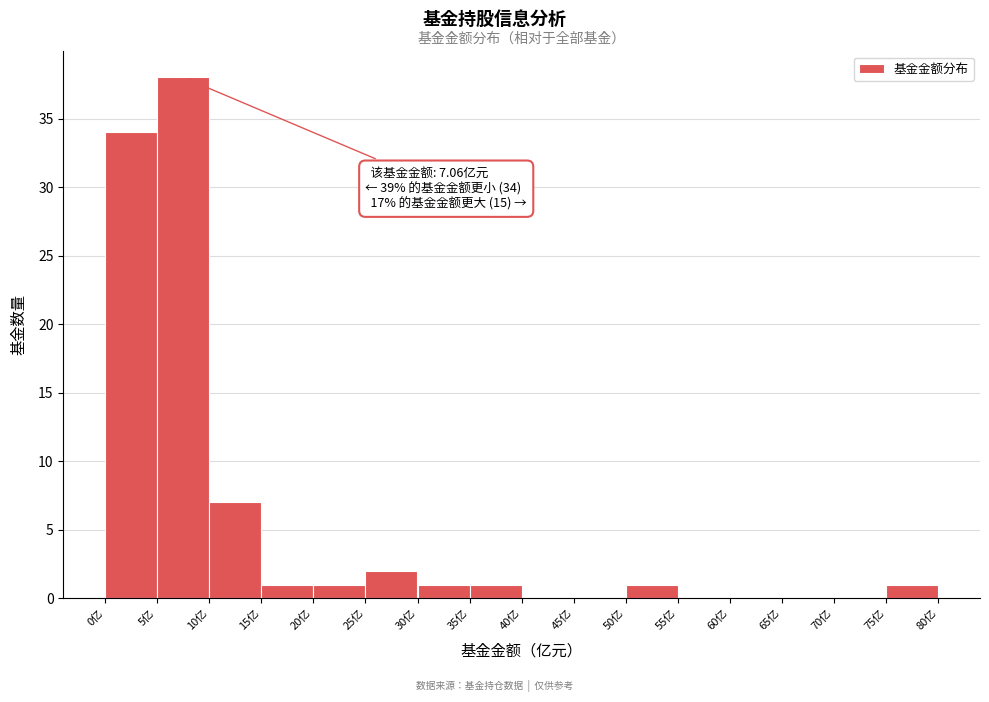

Which range on the x-axis has the tallest bar?

5 to 10